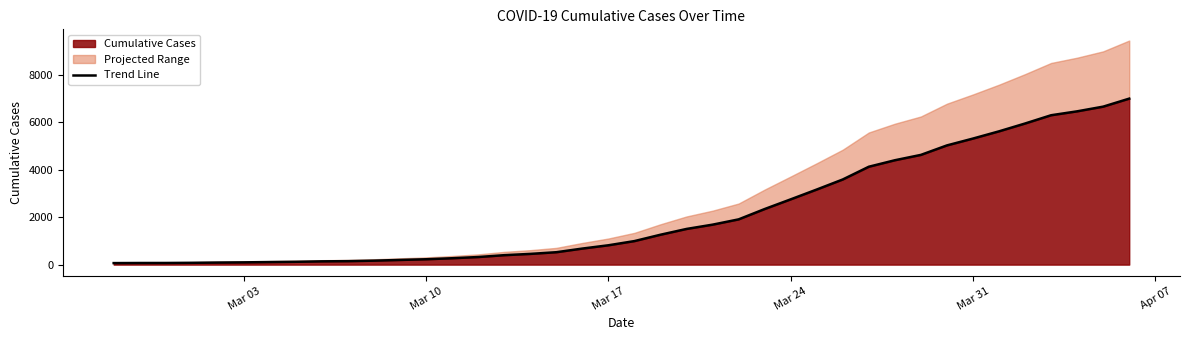

What is the difference between the maximum and minimum values?

6940